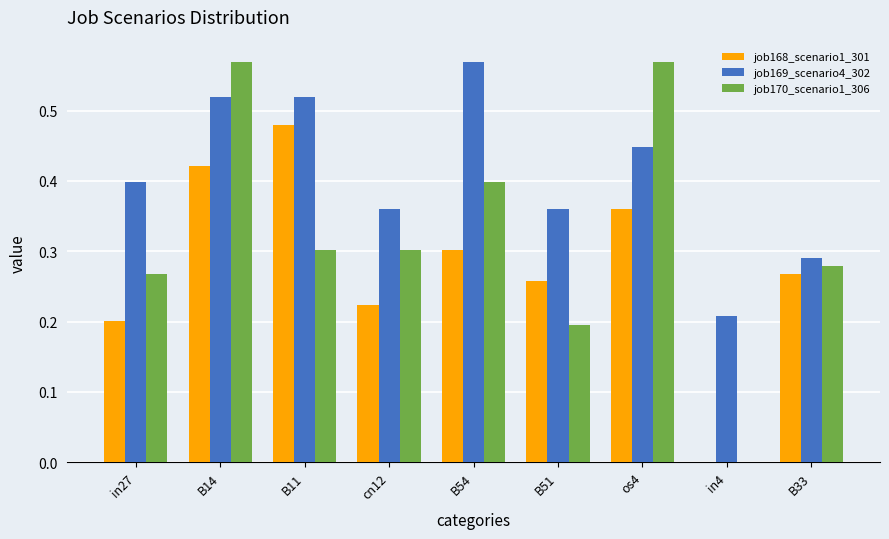

What is the sum of all job170_scenario1_306 values?

2.9